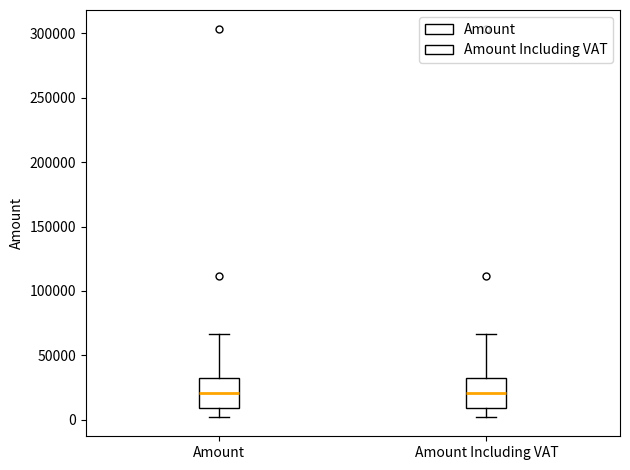

Reading left to right, transcribe this box plot: for each box, give where its median line is, the range the box spans, and where its two whiskers end, as read against the y-axis. The values are not printed on the chart, so give them approximately, as read against the axis.

Amount: median 20000, box 10000 to 30000, whiskers 0 to 65000
Amount Including VAT: median 20000, box 10000 to 30000, whiskers 0 to 65000